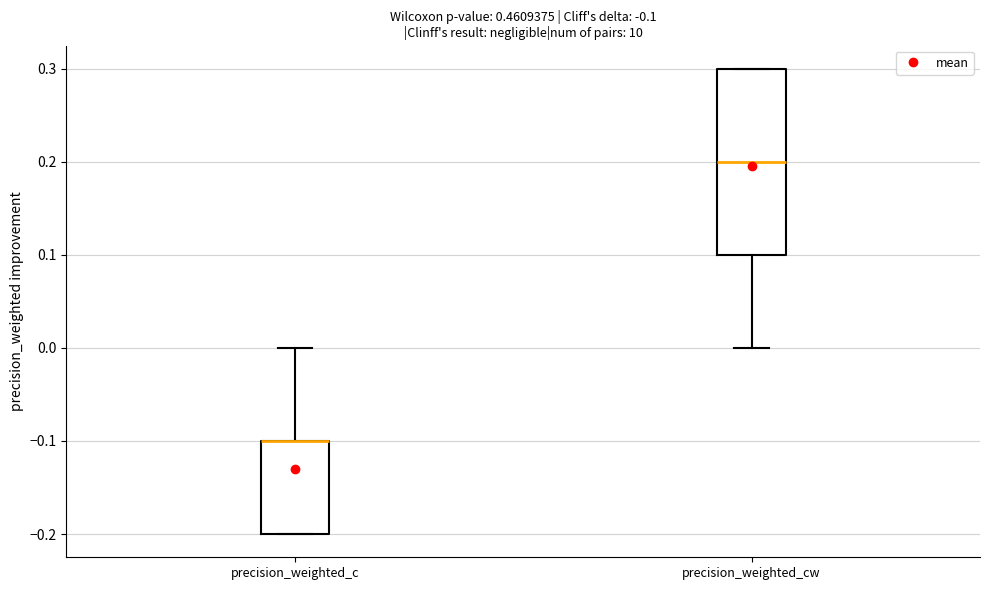

Comparing the boxes themselves (not the whiskers), which one is the tallest?

precision_weighted_cw